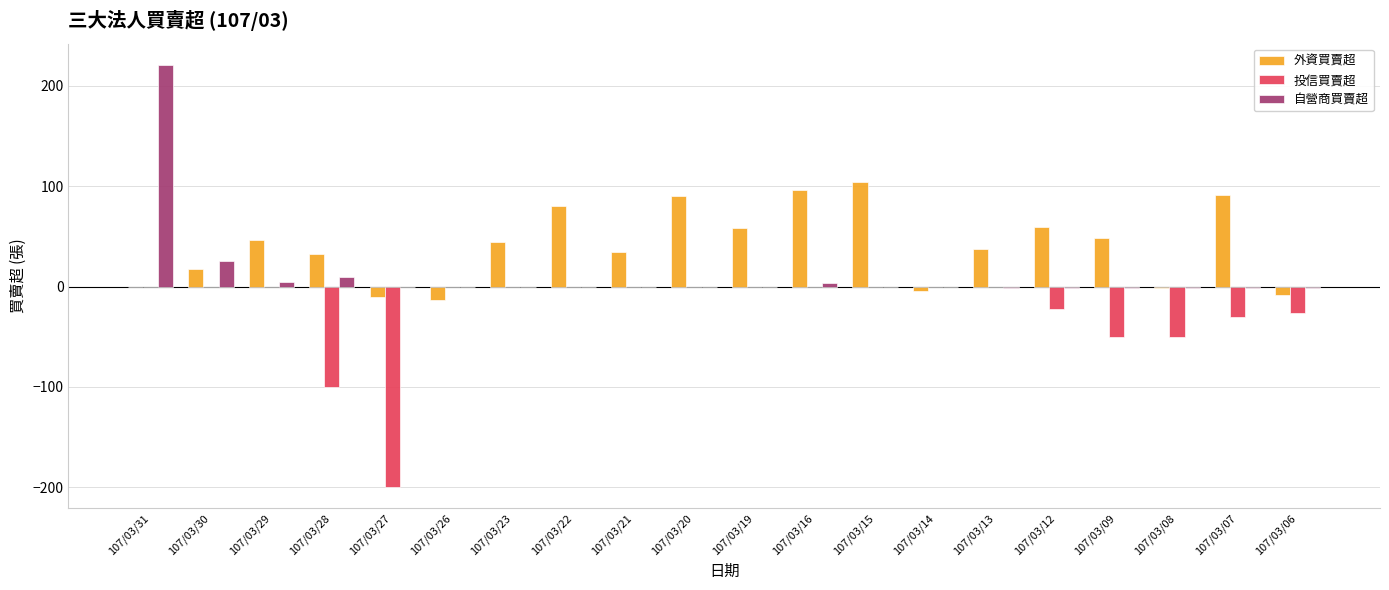

At which category is the sum across all series the highest?

107/03/31